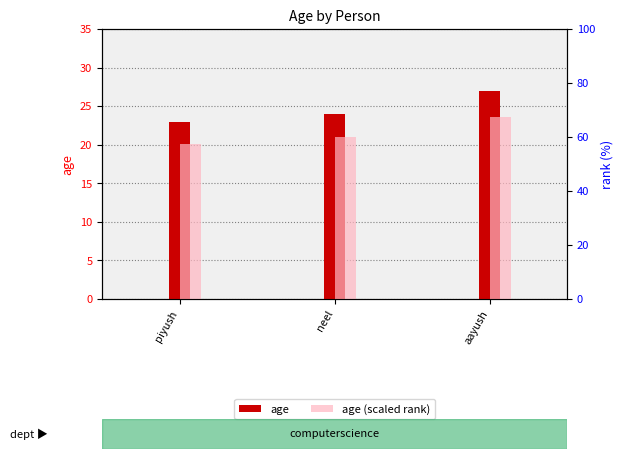

What is the label of the 1st bar from the right?

aayush